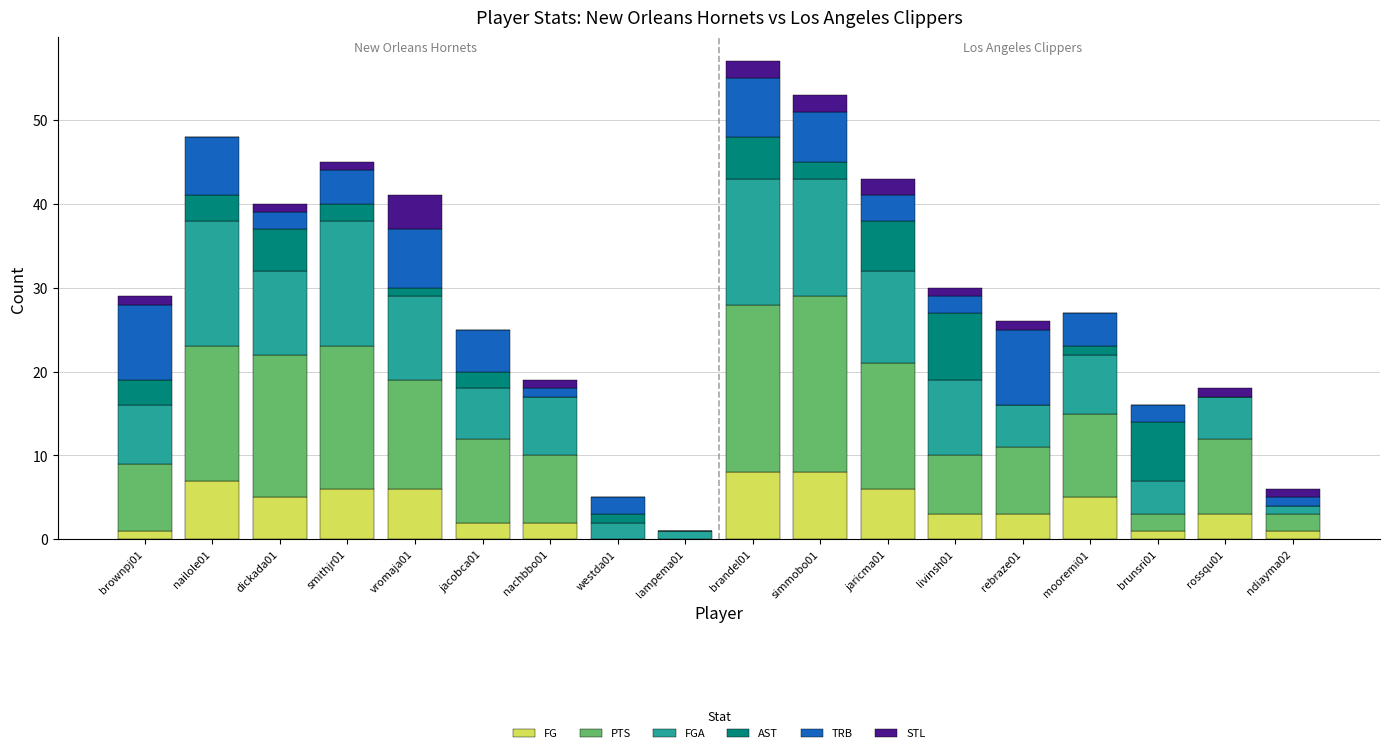

The value of FG at simmobo01 is 5. True or false?

False